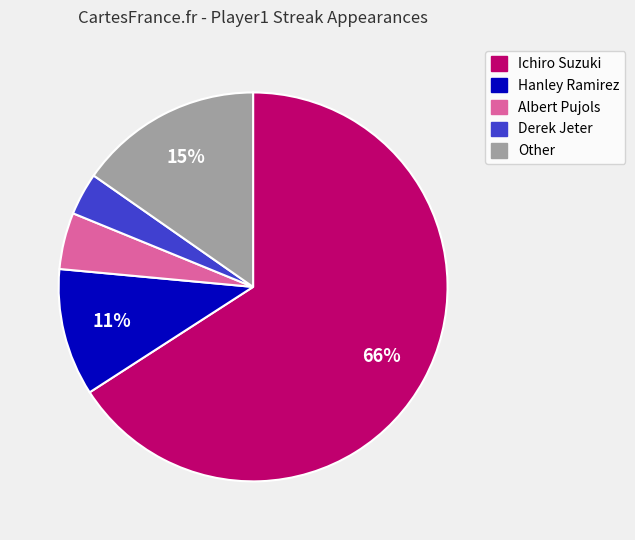

Which has a higher value, Derek Jeter or Albert Pujols?

Albert Pujols